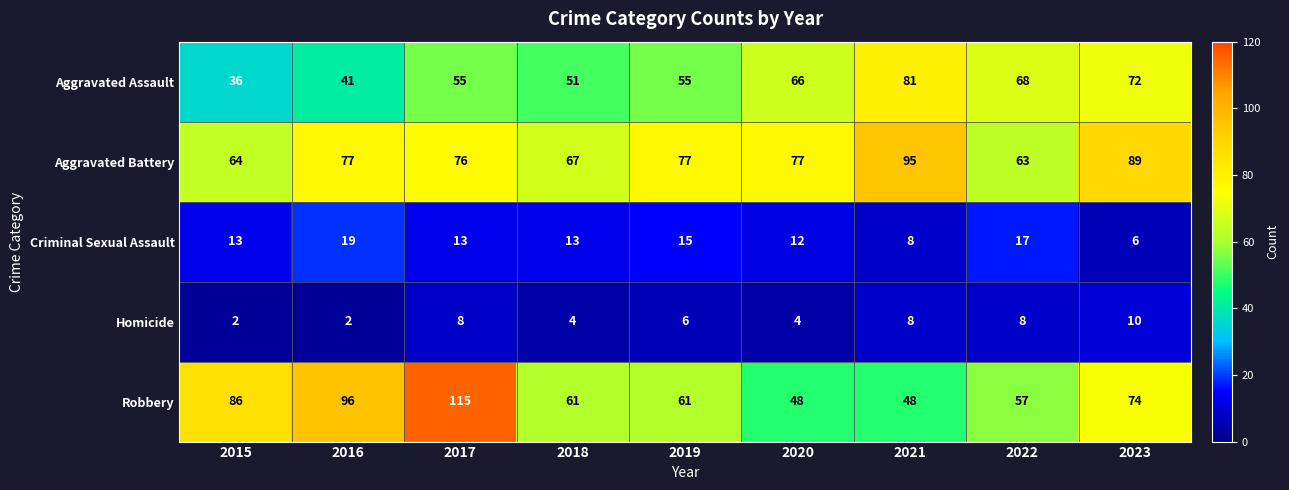

At how many categories does at least one series exceed 112?

1